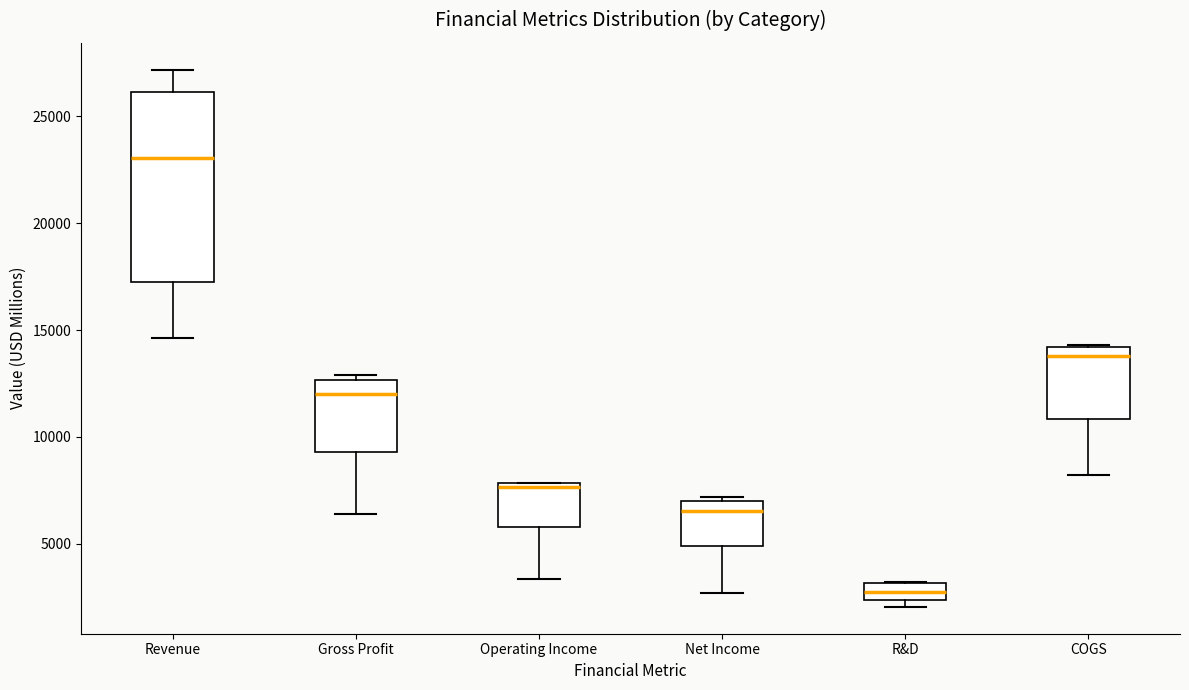

Reading left to right, read every box against the y-axis: the position of its median line, the range the box covers, and the ends of its whiskers. The values are not printed on the chart, so give them approximately, as read against the axis.

Revenue: median 23000, box 17000 to 26000, whiskers 14500 to 27000
Gross Profit: median 12000, box 9500 to 12500, whiskers 6500 to 13000
Operating Income: median 7500, box 6000 to 8000, whiskers 3500 to 8000
Net Income: median 6500, box 5000 to 7000, whiskers 2500 to 7000 (just above the box's upper edge)
R&D: median 3000 (inside the box), box 2500 to 3000, whiskers 2000 to 3000
COGS: median 14000 (just below the box's upper edge), box 11000 to 14000, whiskers 8000 to 14500